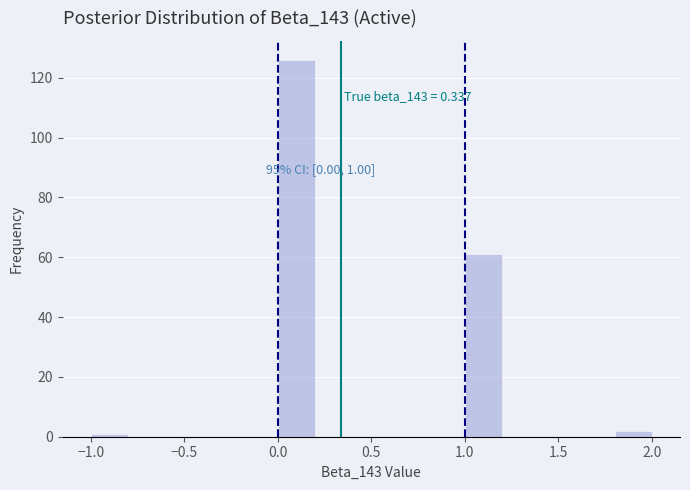

Over which range of the x-axis is the bar tallest?

0.0 to 0.2